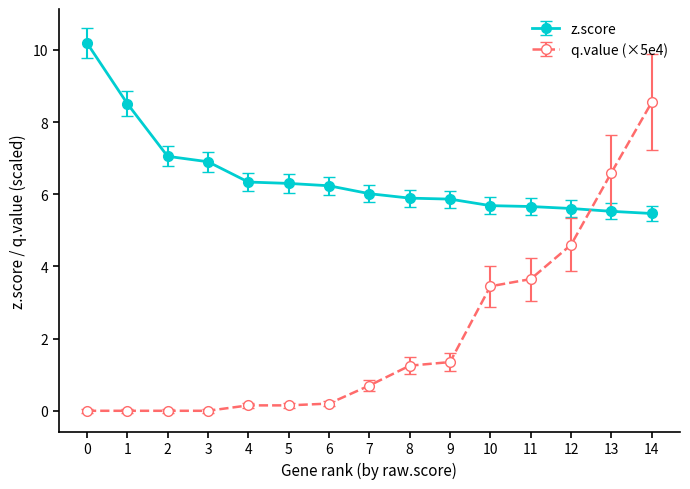

What is the difference between the maximum and minimum values in the z.score series?

4.7